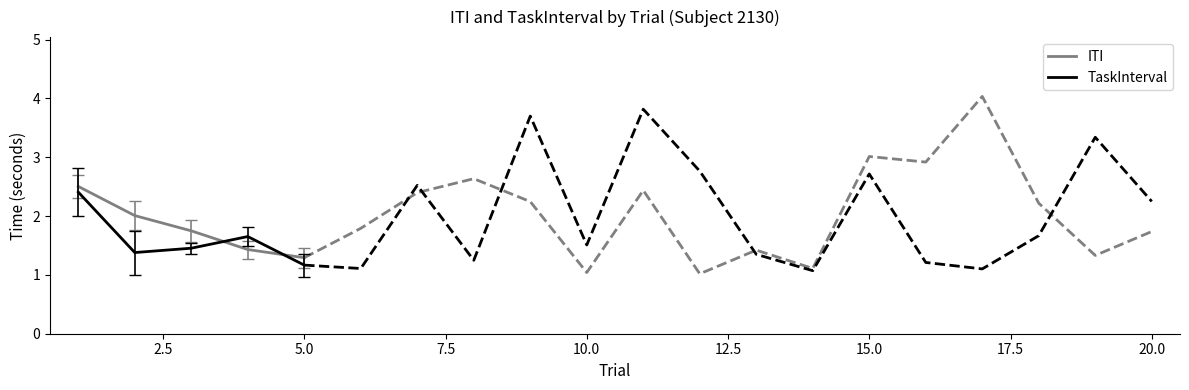

Which series has the largest total across all categories?

ITI